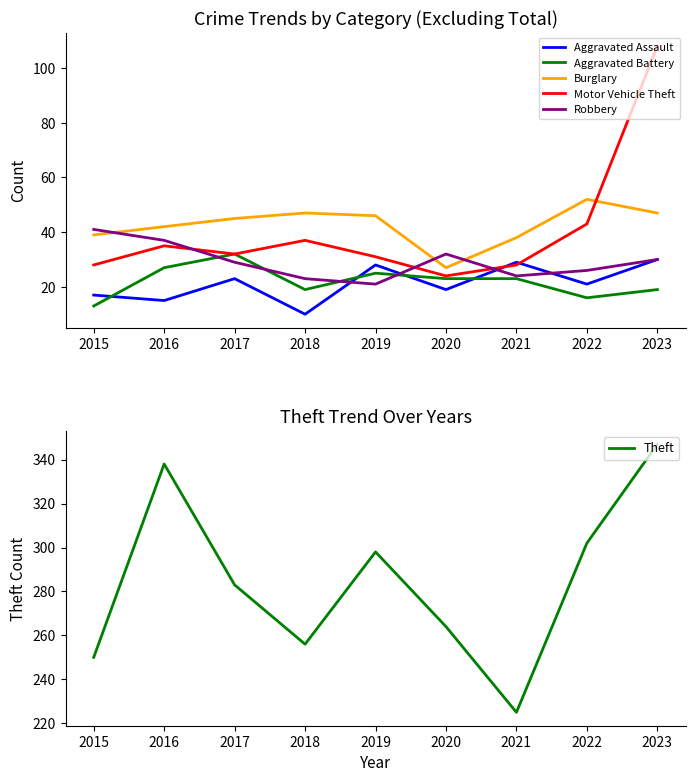

Is the value of Burglary at 2015 greater than the value of Aggravated Assault at 2015?

Yes